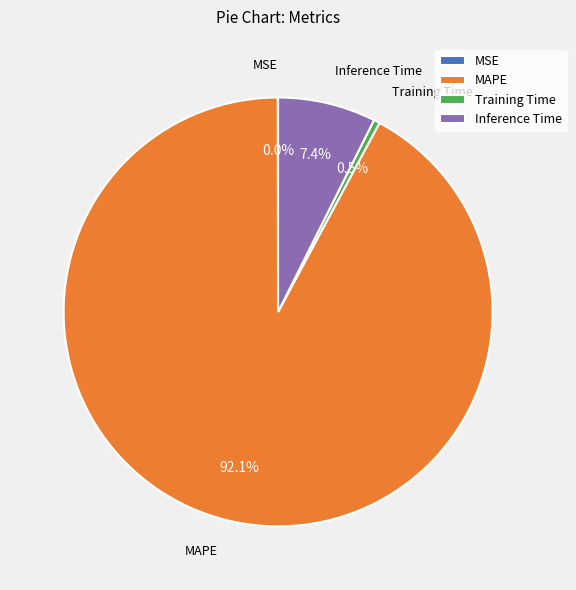

Which category has the biggest portion of the pie?

MAPE